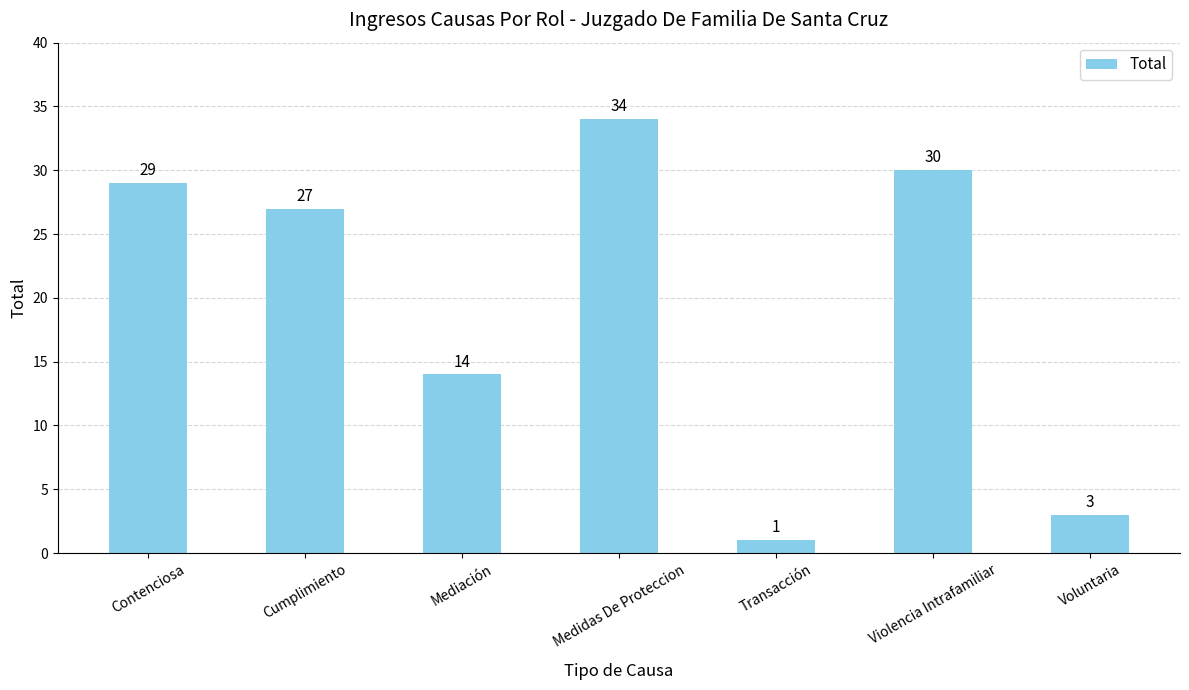

The value at Transacción is 1. True or false?

True